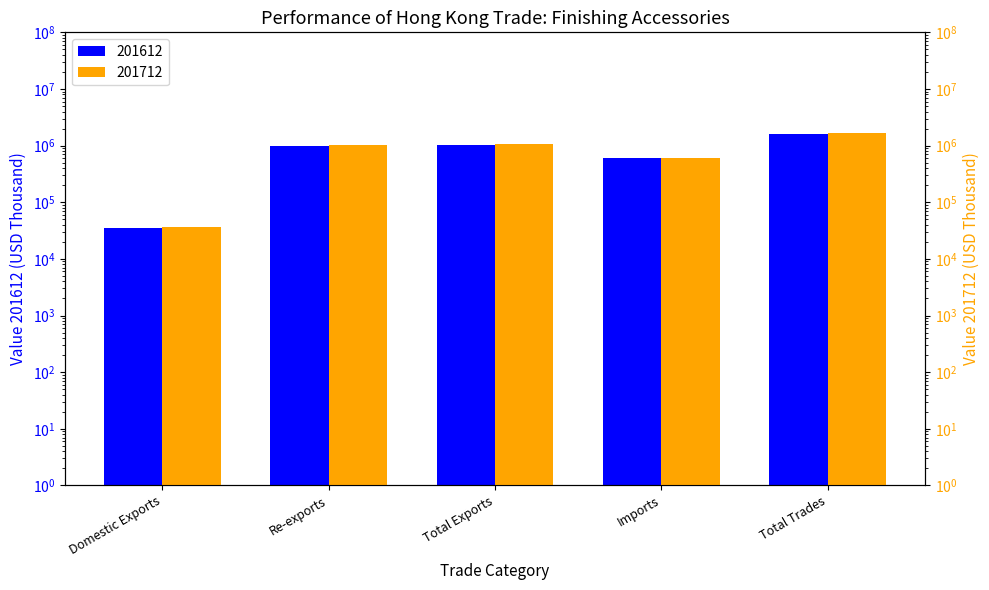

Reading left to right, list all the values displayed in this chart.

201612: 35168.8	993053.4	1028222.2	606730.3	1634952.5
201712: 37176.5	1019411.0	1056587.6	604862.8	1661450.4